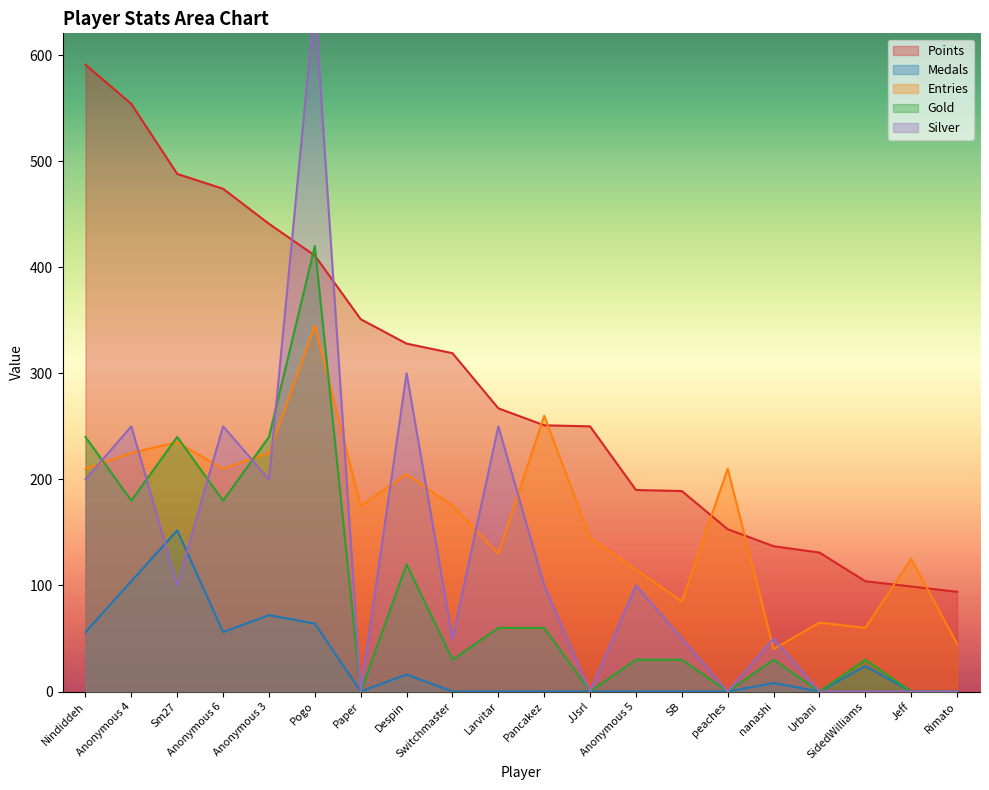

Reading left to right, extract all data points from this chart.

Points: 591	554	488	474	441	411	351	328	319	267	251	250	190	189	153	137	131	104	99	94
Medals: 56	104	152	56	72	64	0	16	0	0	0	0	0	0	0	8	0	24	0	0
Entries: 210	225	235	210	225	345	175	205	175	130	260	145	115	85	210	40	65	60	125	45
col_3: 240	180	240	180	240	420	0	120	30	60	60	0	30	30	0	30	0	30	0	0
col_4: 200	250	100	250	200	650	0	300	50	250	100	0	100	50	0	50	0	0	0	0